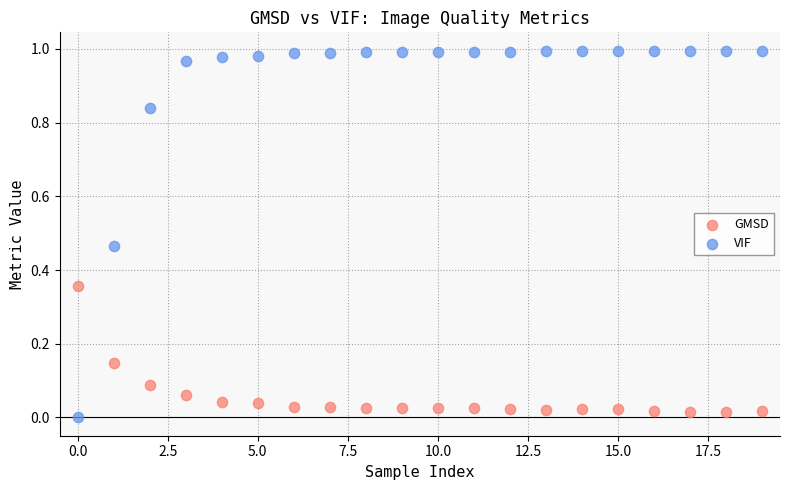

Which series contains the highest Y value?

VIF